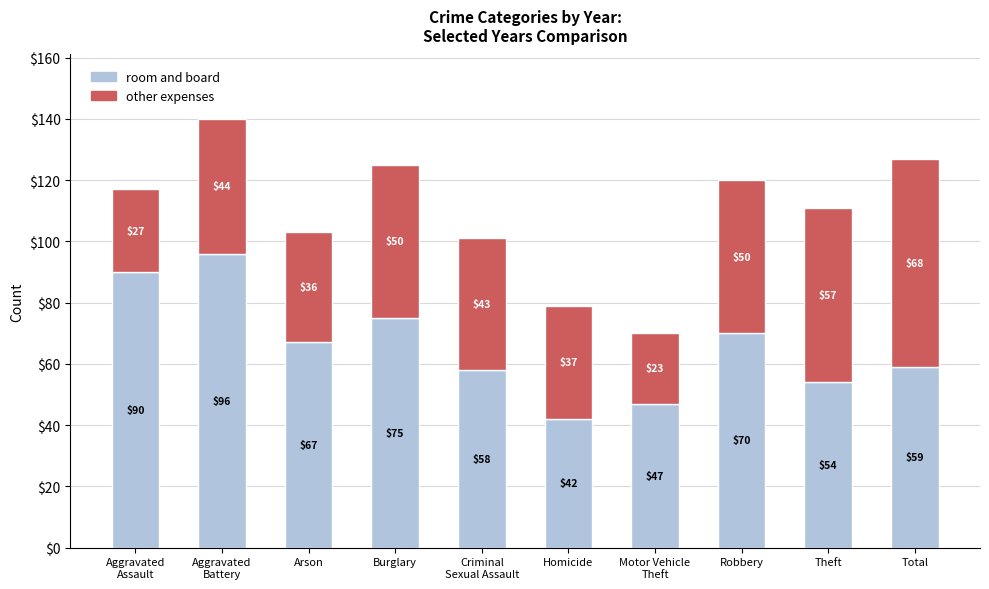

What is the total value across all series at Theft?

111